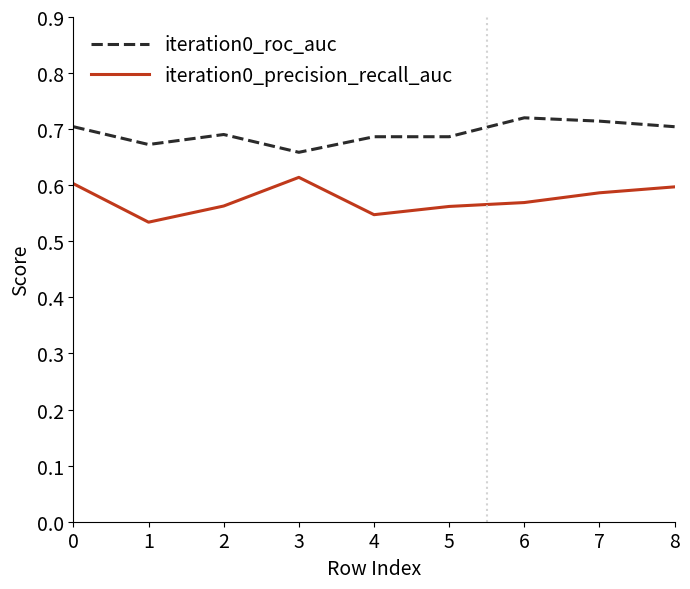

What is the difference between the maximum and minimum values in the iteration0_roc_auc series?

0.1